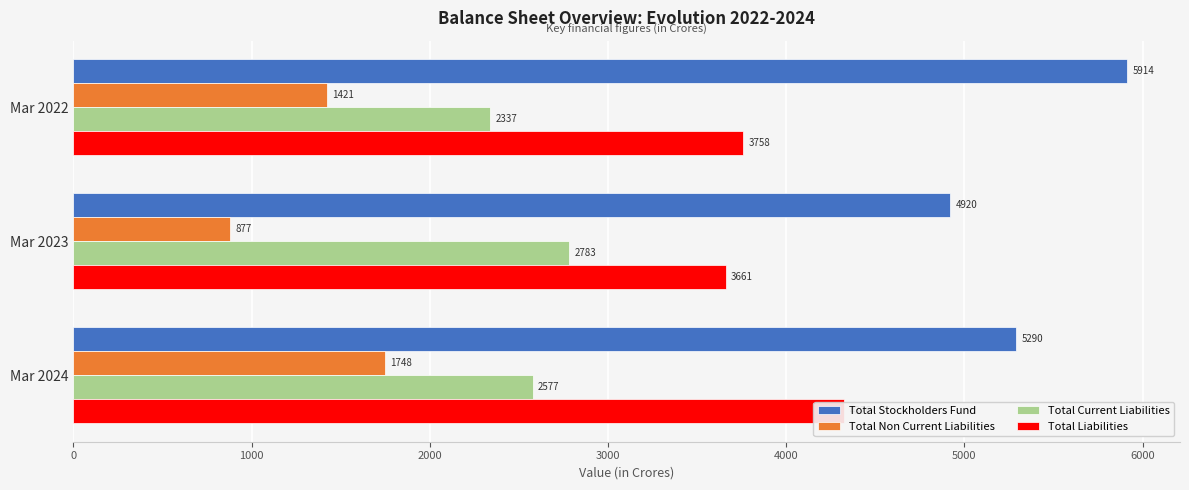

What is the value of the Total Stockholders Fund bar at the 1st from the left?

5914.5